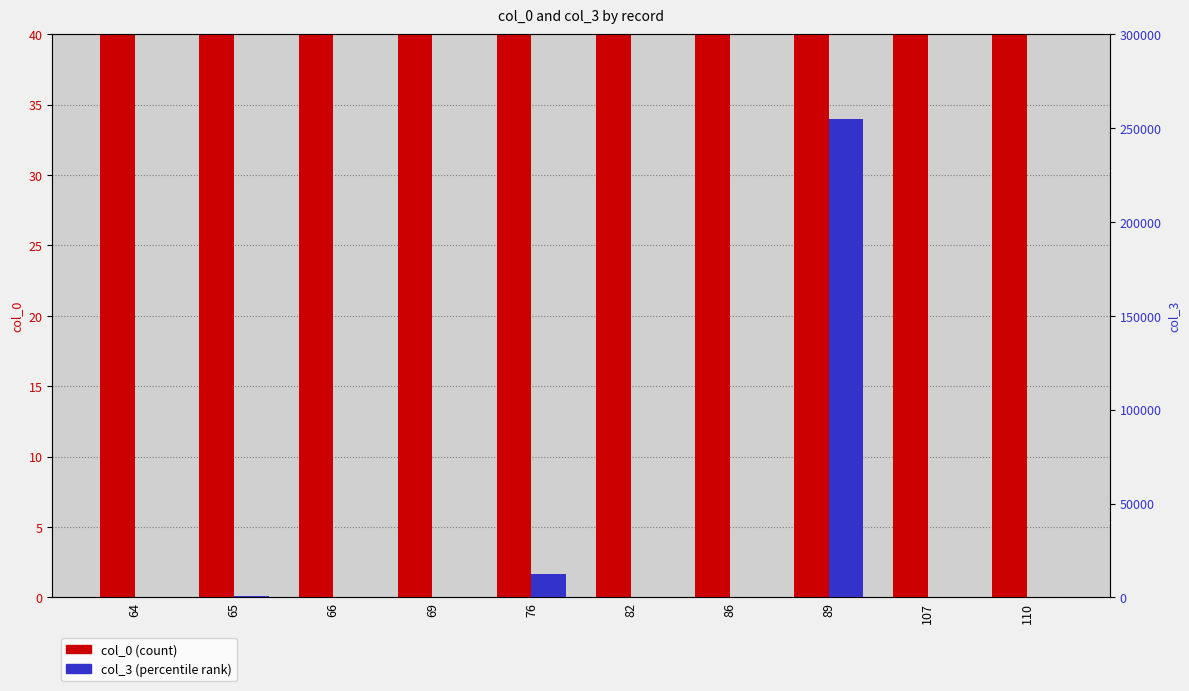

The value of col_0 (count) at 107 is 107. True or false?

True